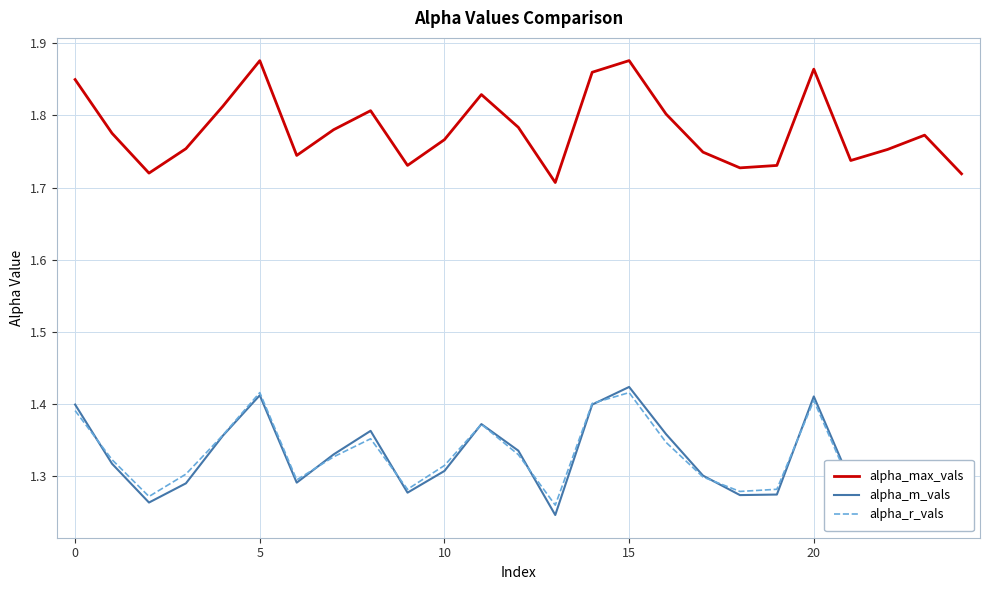

Which series has the largest total across all categories?

alpha_max_vals